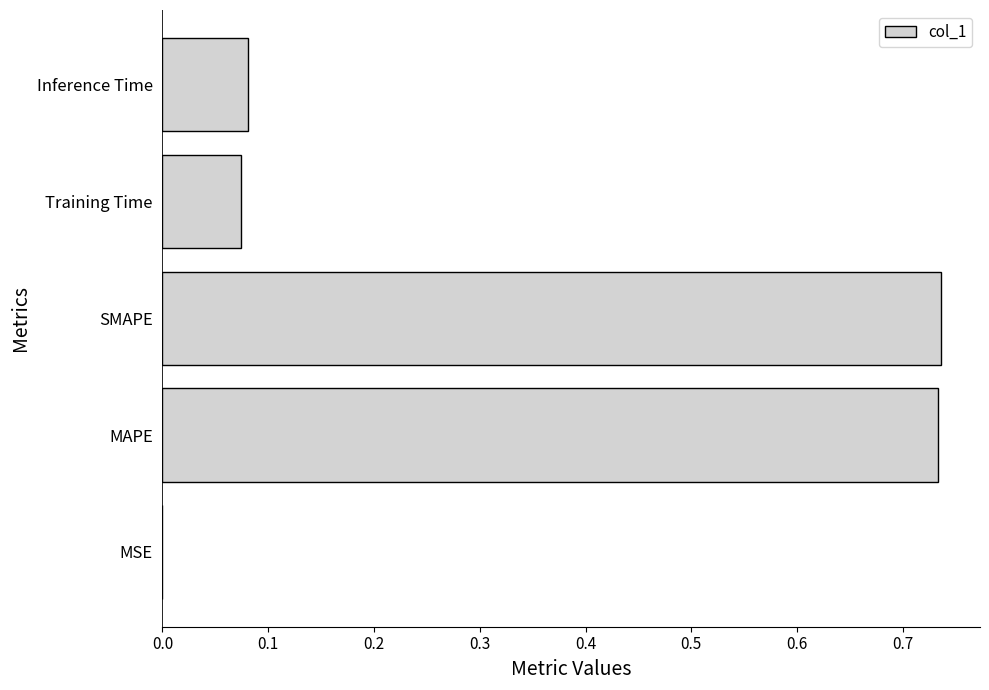

What is the change in value from MAPE to Inference Time?

-0.7